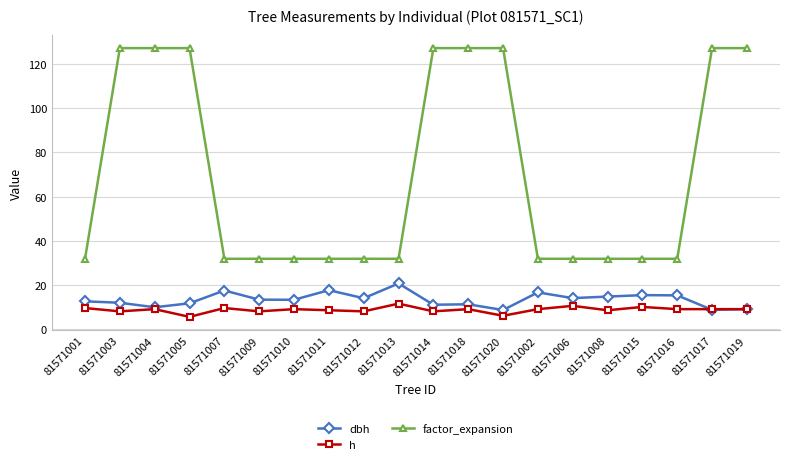

What is the greatest value displayed?

127.3